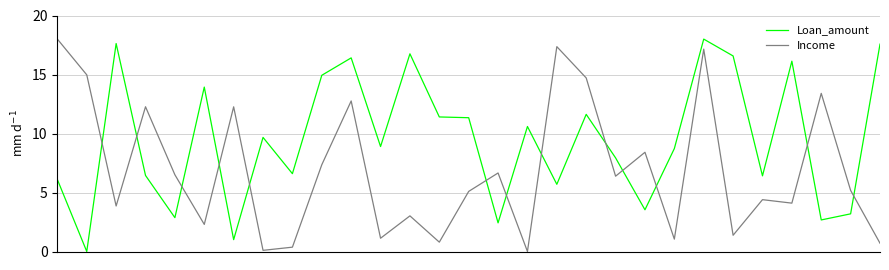

What is the average value of the Loan_amount series?

9.5